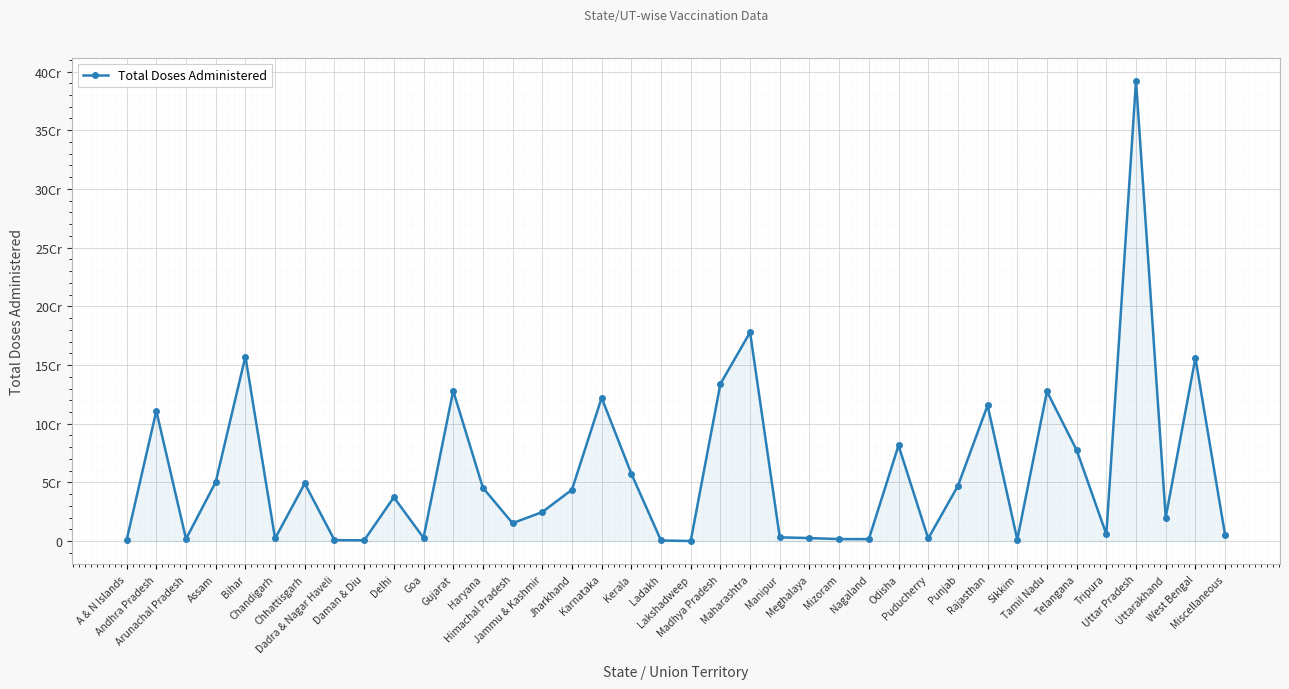

What is the value of the 15th point from the left?

24781742